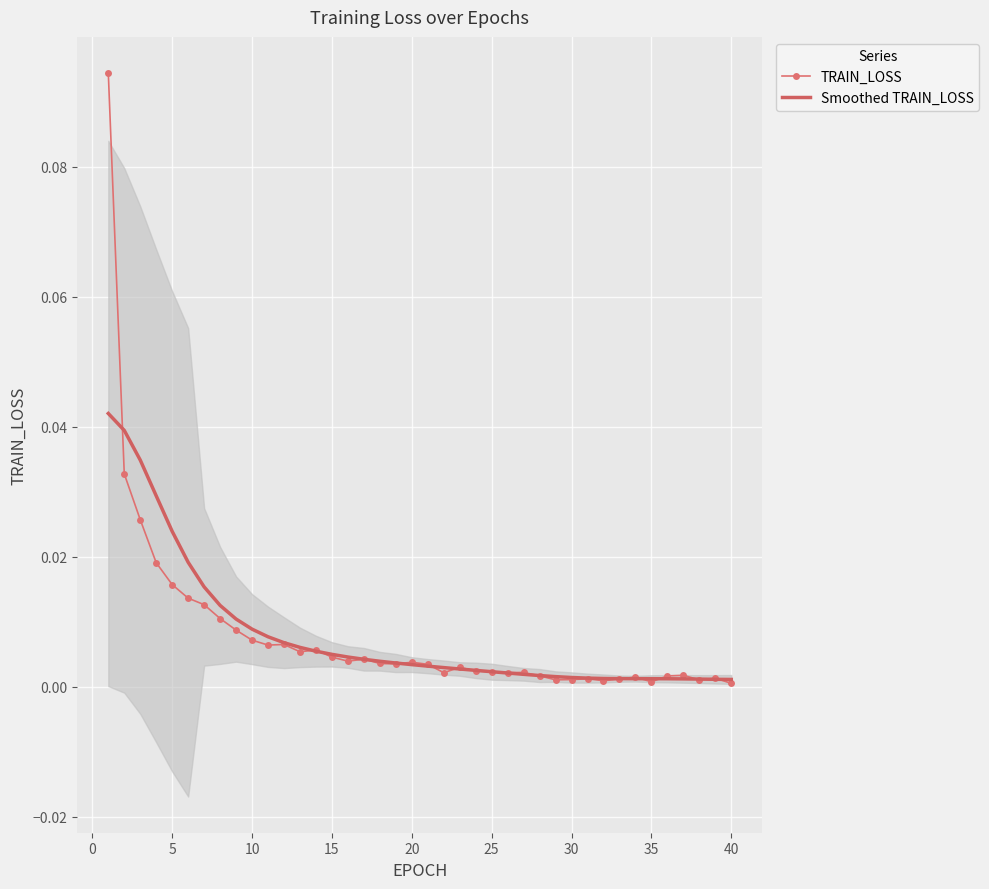

Reading left to right, extract all data points from this chart.

TRAIN_LOSS: 0.1	0.0	0.0	0.0	0.0	0.0	0.0	0.0	0.0	0.0	0.0	0.0	0.0	0.0	0.0	0.0	0.0	0.0	0.0	0.0	0.0	0.0	0.0	0.0	0.0	0.0	0.0	0.0	0.0	0.0	0.0	0.0	0.0	0.0	0.0	0.0	0.0	0.0	0.0	0.0
Smoothed TRAIN_LOSS: 0.0	0.0	0.0	0.0	0.0	0.0	0.0	0.0	0.0	0.0	0.0	0.0	0.0	0.0	0.0	0.0	0.0	0.0	0.0	0.0	0.0	0.0	0.0	0.0	0.0	0.0	0.0	0.0	0.0	0.0	0.0	0.0	0.0	0.0	0.0	0.0	0.0	0.0	0.0	0.0